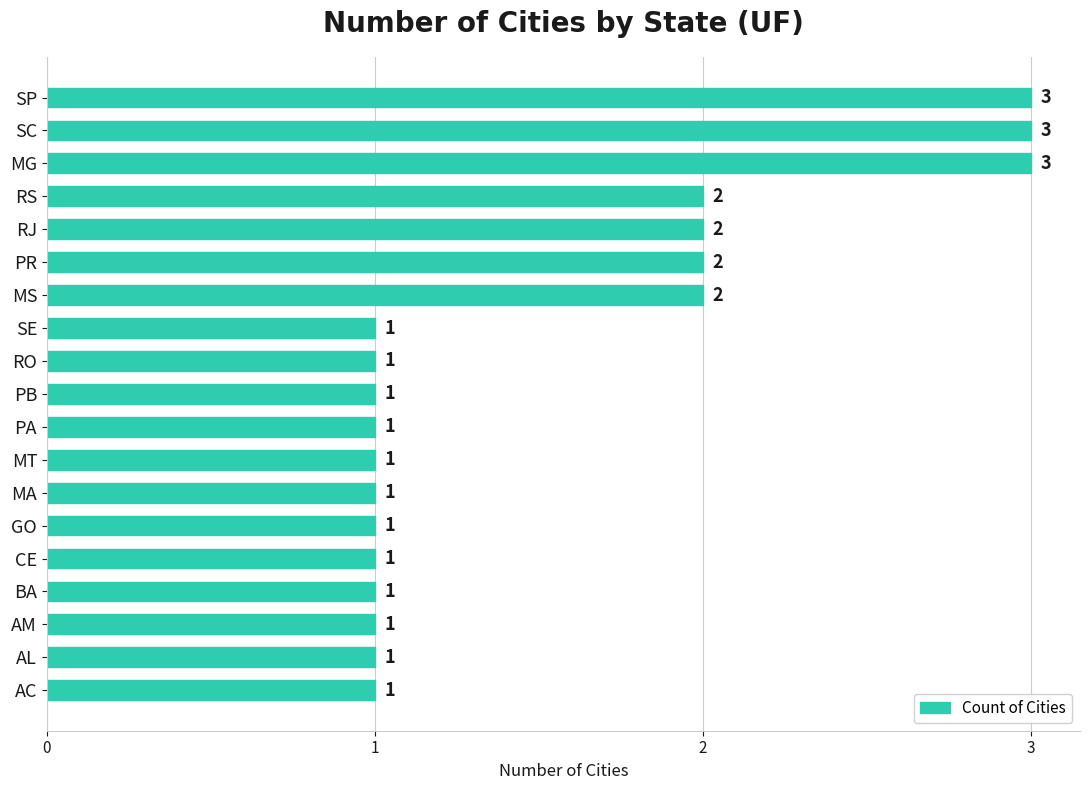

What is the difference between the maximum and minimum values?

2